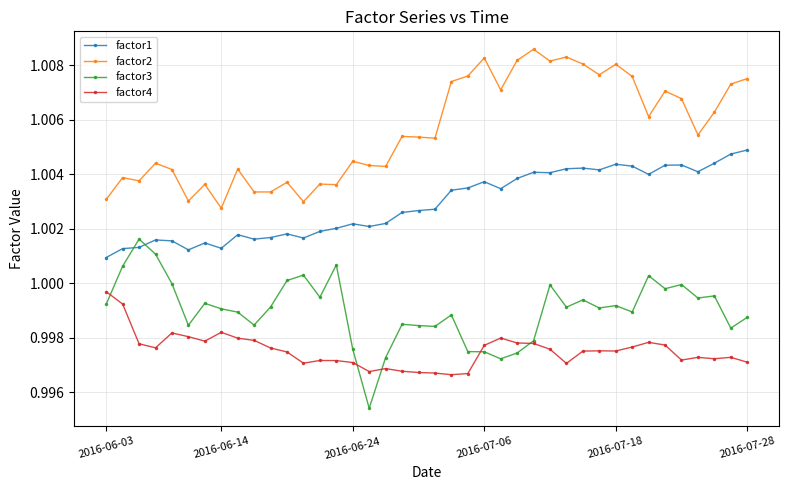

List the series in order of their overall mean, highest first.

factor2, factor1, factor3, factor4